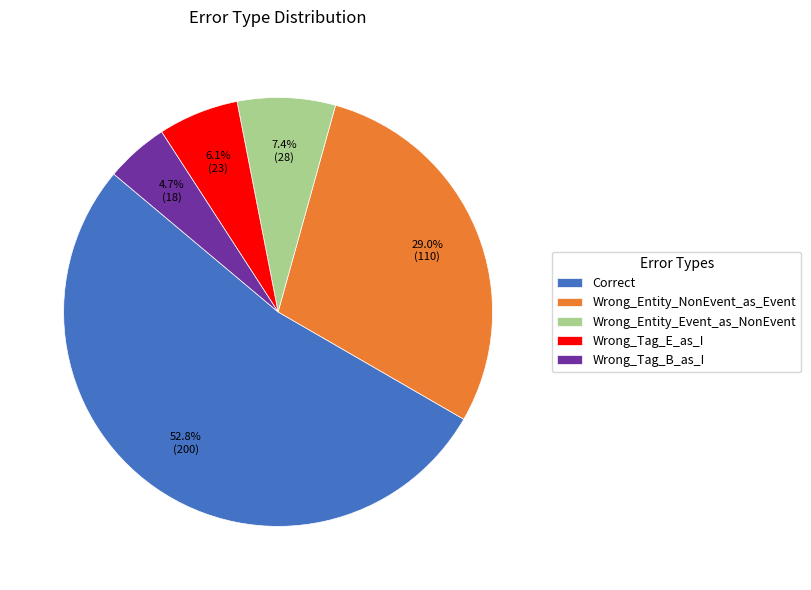

What percentage do Wrong_Entity_Event_as_NonEvent and Correct together represent?

60.2%